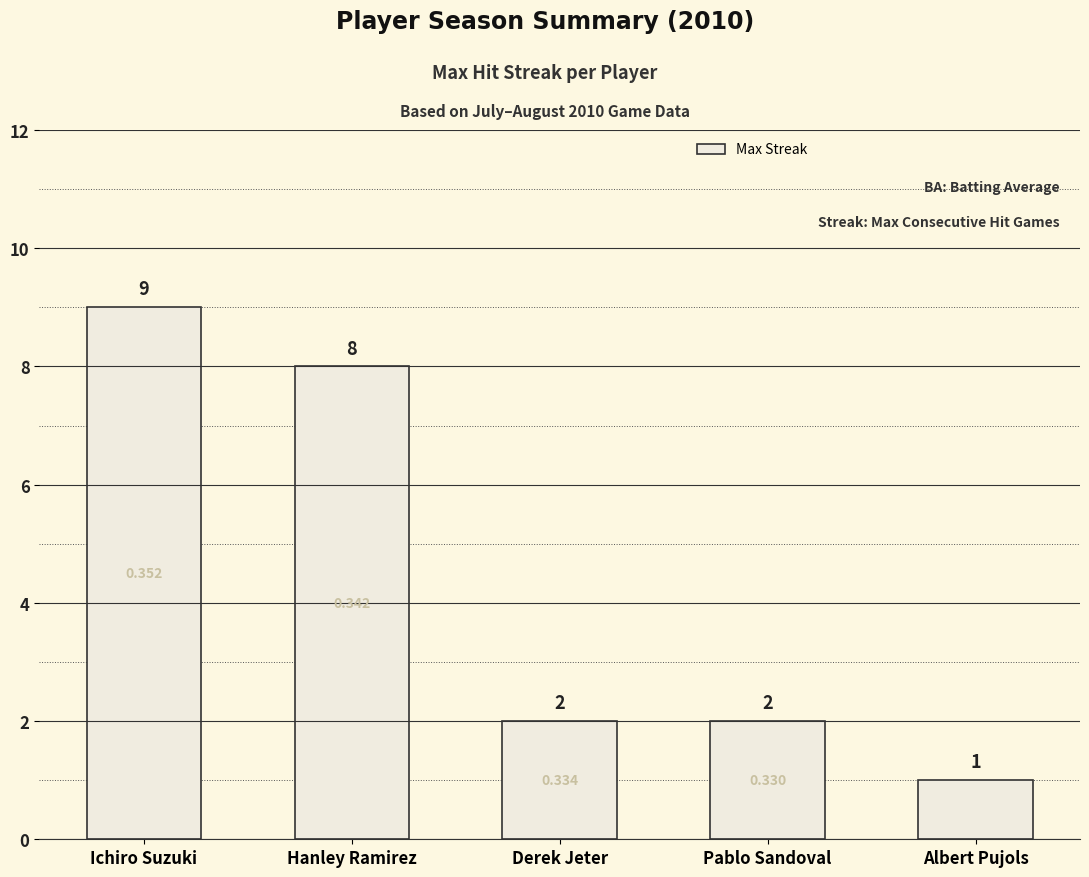

Which has a higher value, Hanley Ramirez or Pablo Sandoval?

Hanley Ramirez